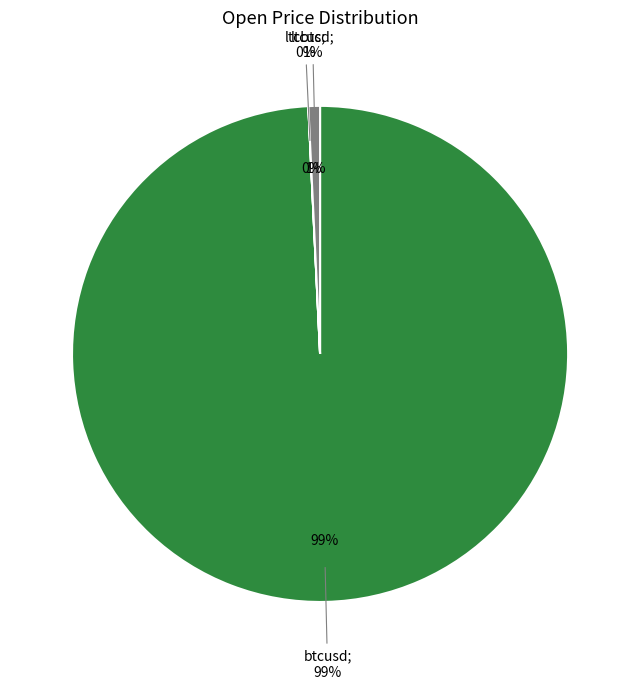

Which slice is the largest?

btcusd